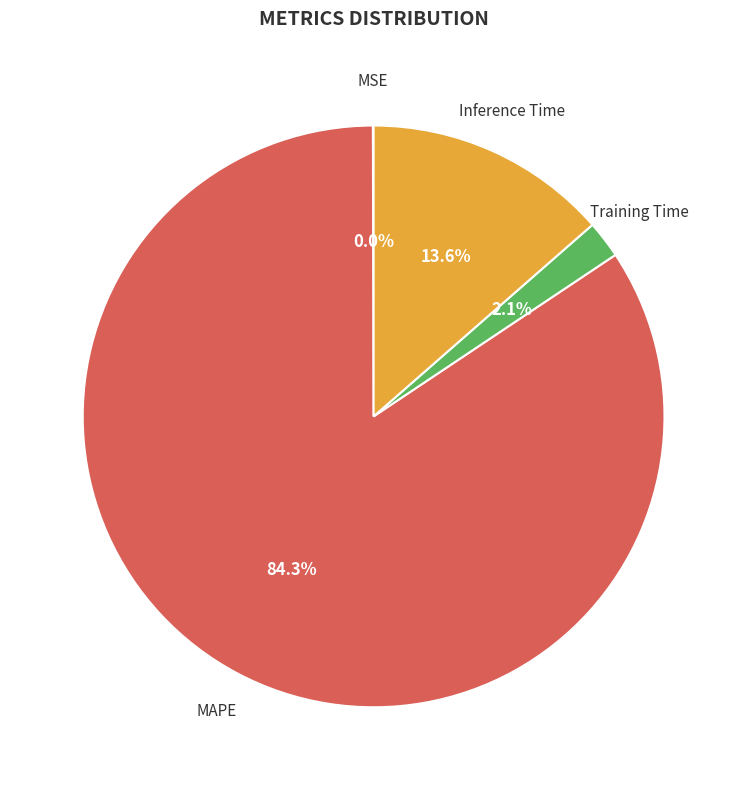

Is there a majority slice in this chart?

Yes